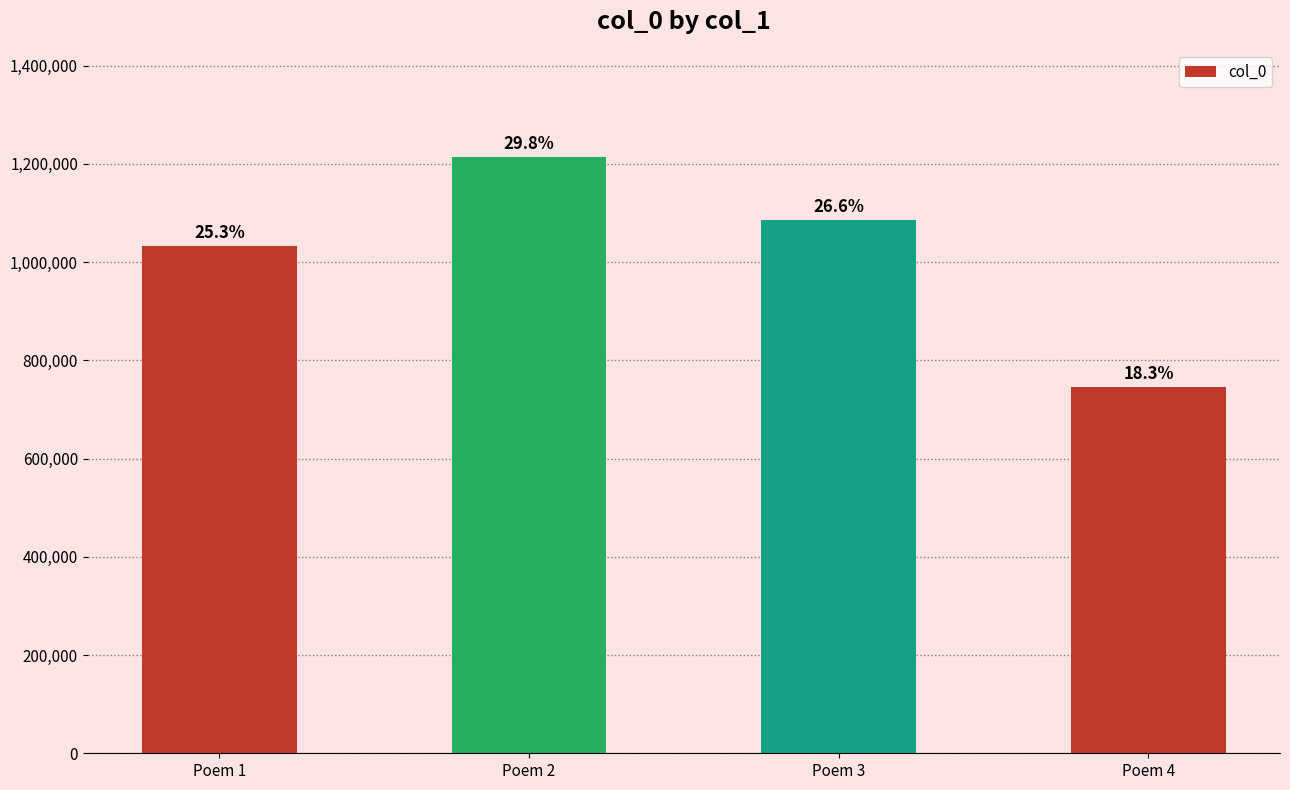

Is it true that the value at Poem 1 is 1350413?

False